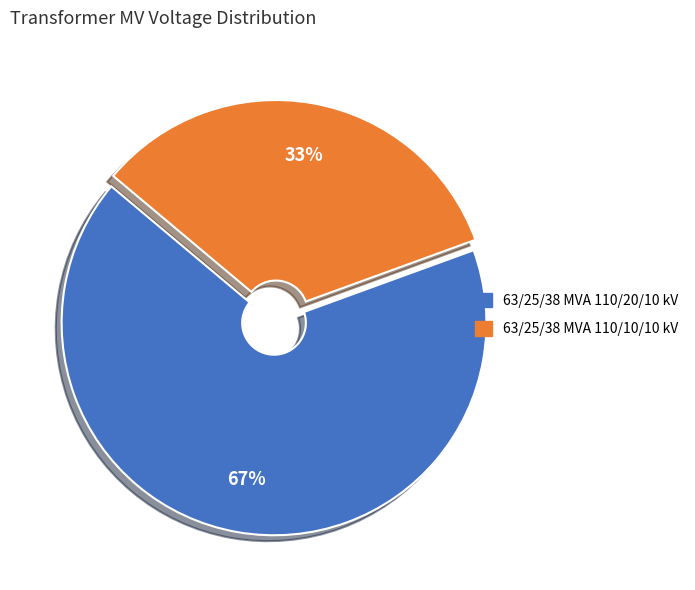

Is the sum of 63/25/38 MVA 110/10/10 kV and 63/25/38 MVA 110/20/10 kV greater than half?

Yes